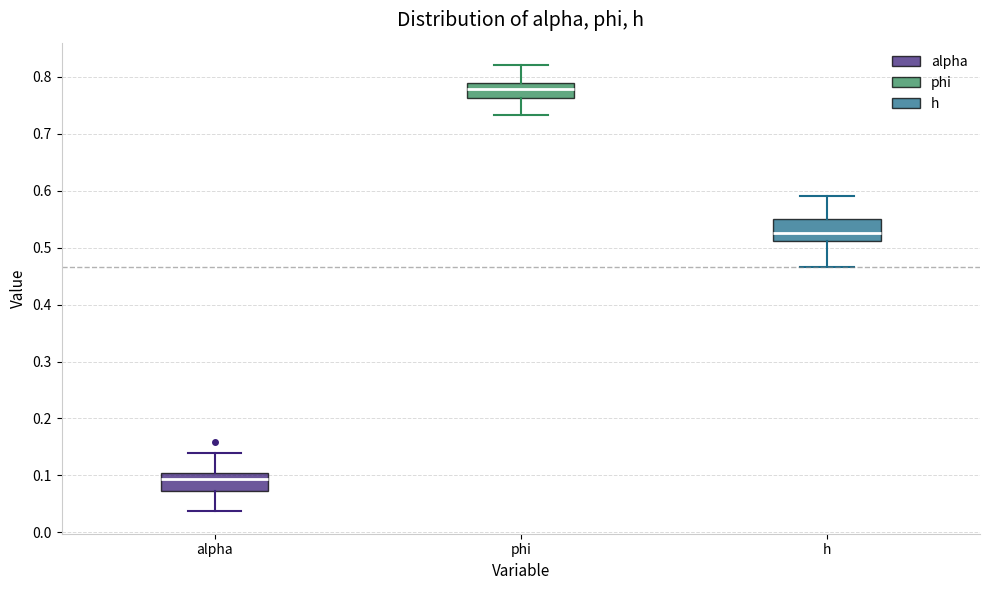

Where is the upper edge of the box for alpha on the y-axis? The values are not printed on the chart, so give them approximately, as read against the axis.

0.10